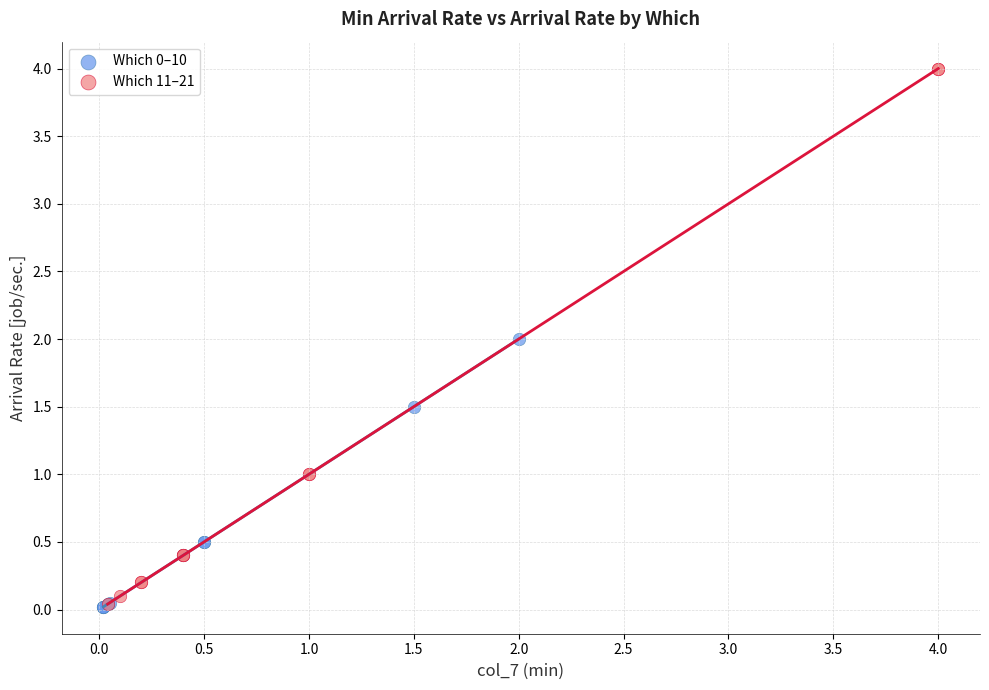

Which series reaches the maximum Y coordinate?

Which 11–21